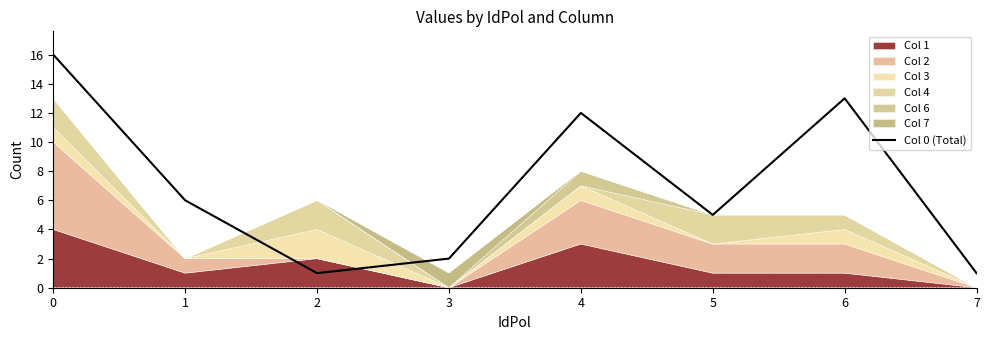

Approximately how many times larger is the value at 2 compared to 0?

0.1